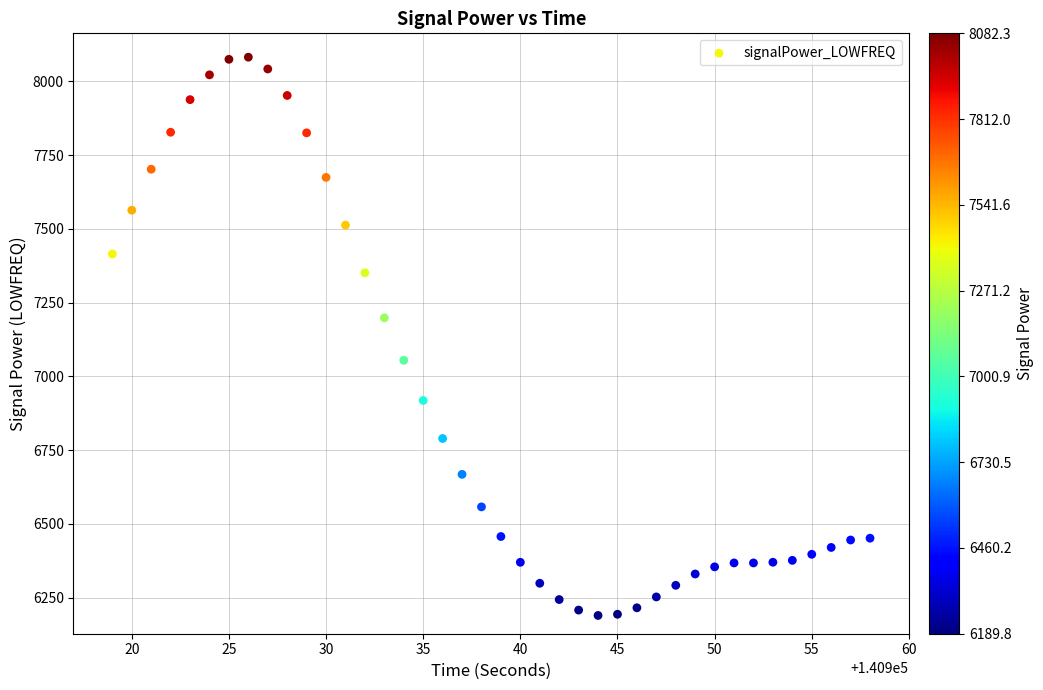

What is the range of Y values (max minus min)?

1892.5